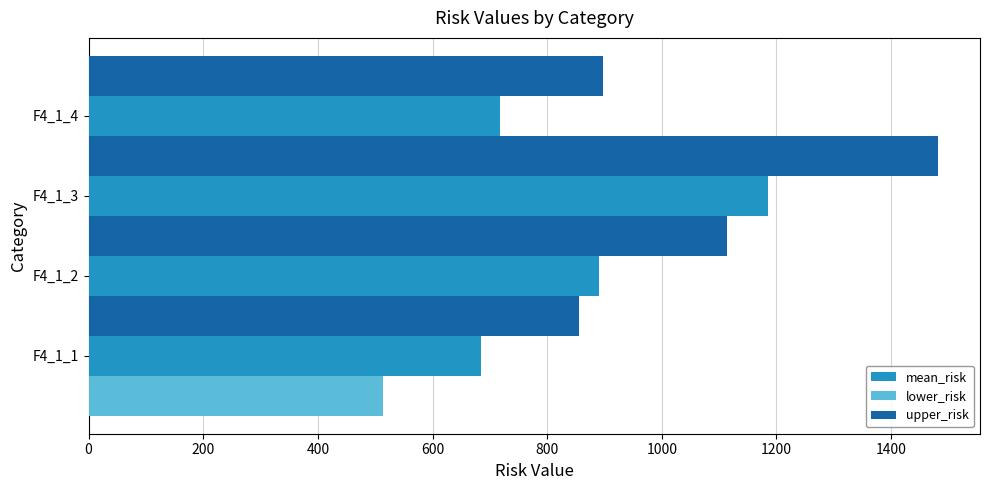

What are all the series names shown in the legend?

mean_risk, lower_risk, upper_risk